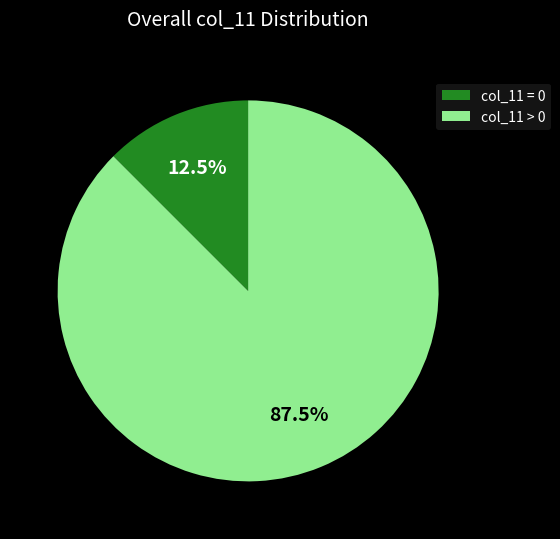

Is the sum of col_11 = 0 and col_11 > 0 greater than half?

Yes